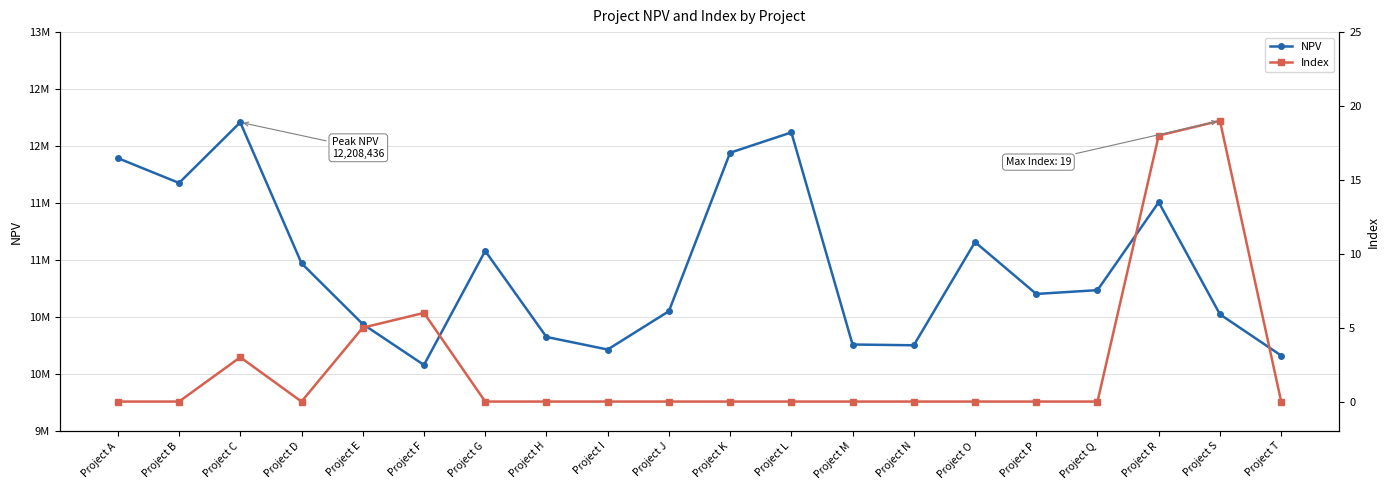

Where is the first local minimum for NPV?

Project B